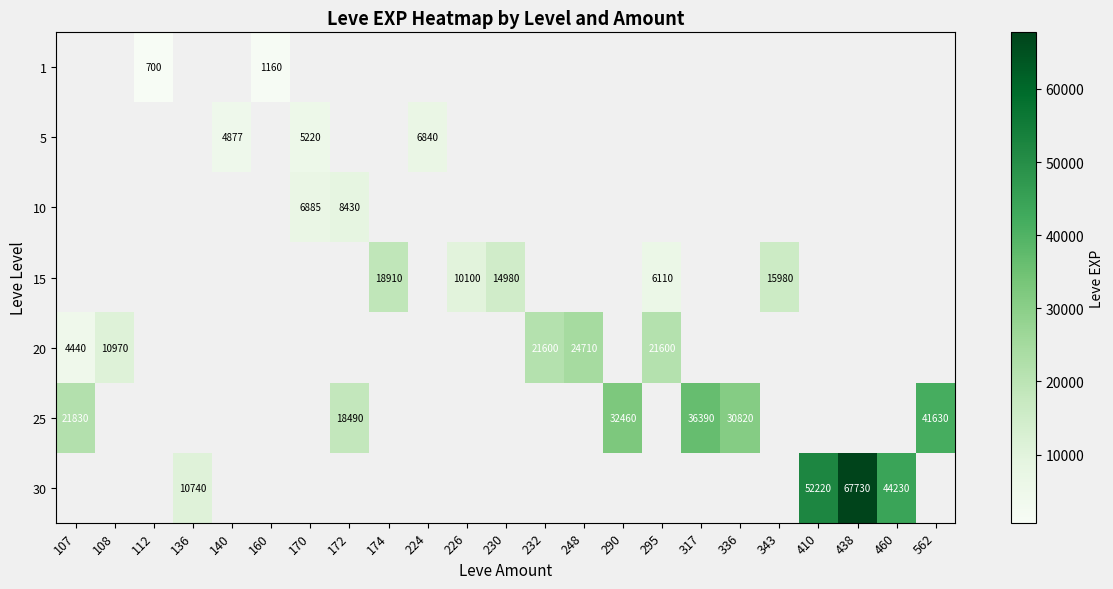

Is it true that 25 equals 23921 at 317?

False